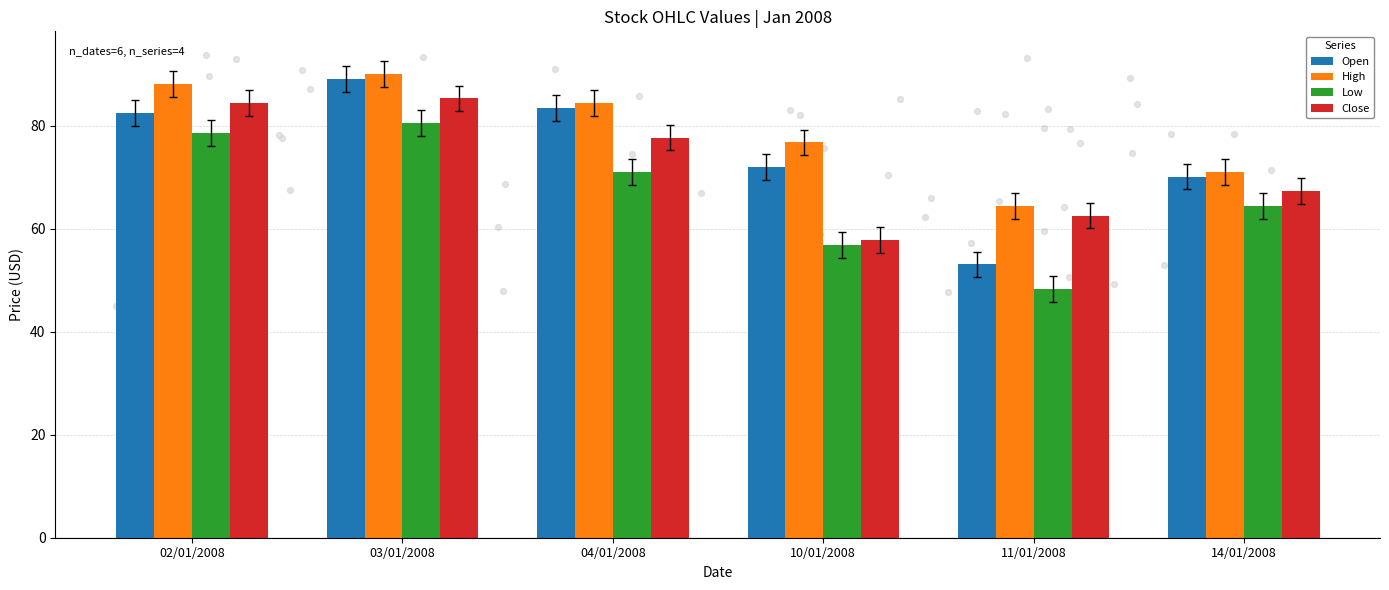

Which series contains the highest Y value?

High